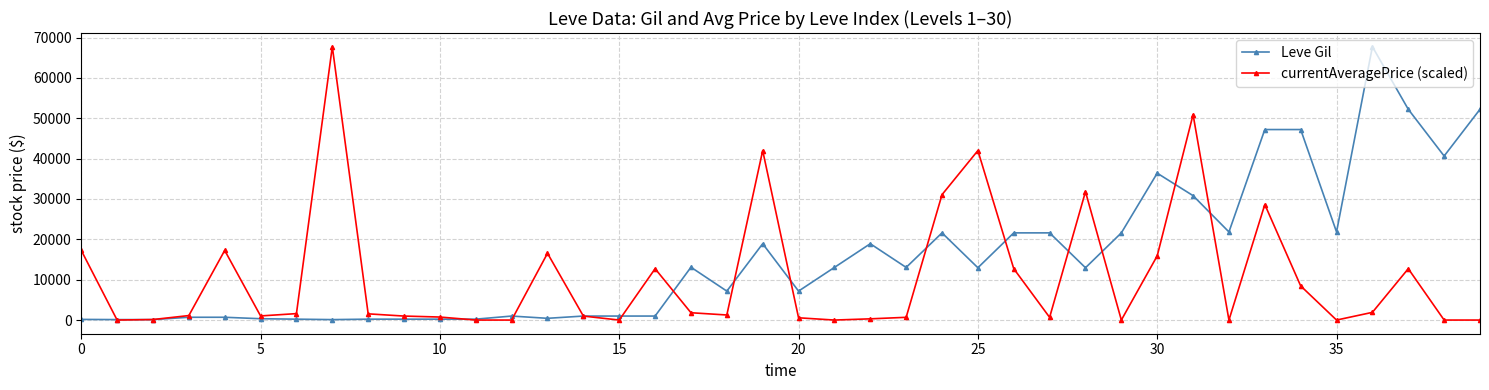

What is the maximum value shown in the chart?

67730.0